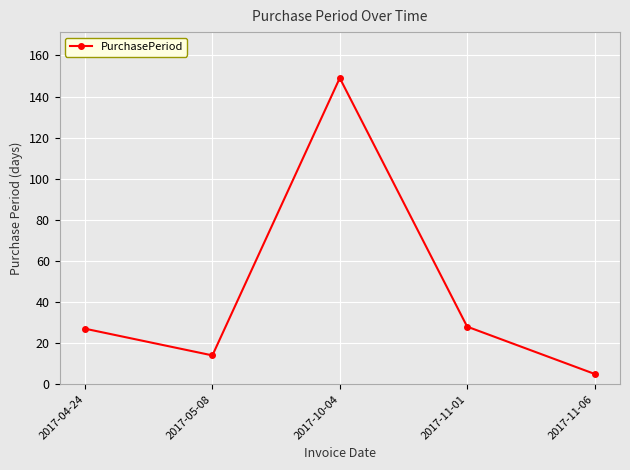

The value at 2017-05-08 is 14. True or false?

True